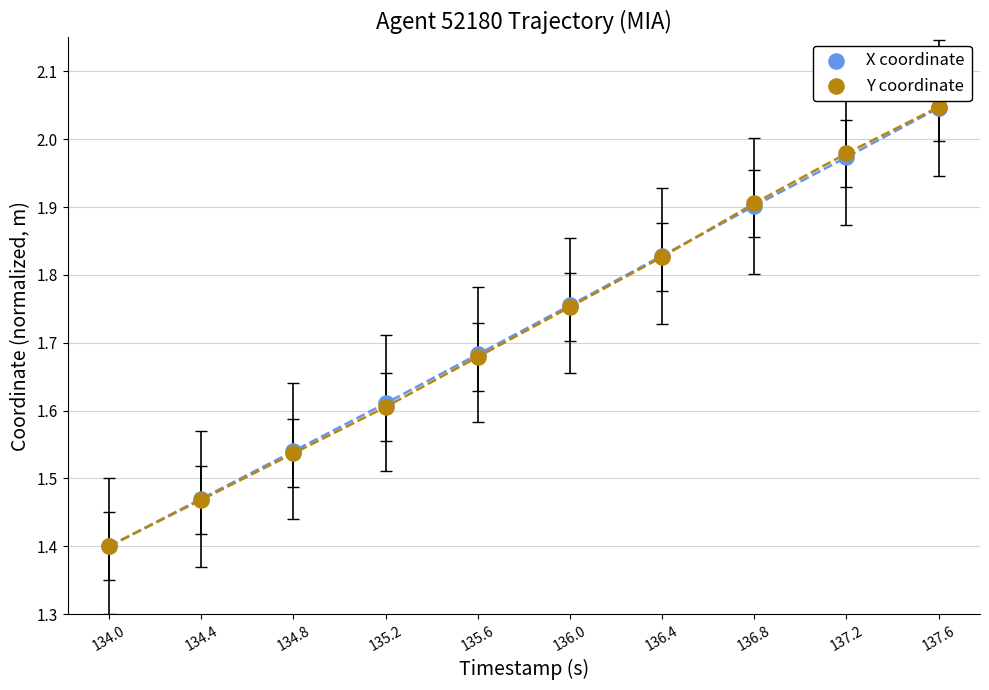

Which series contains the highest Y value?

Y coordinate